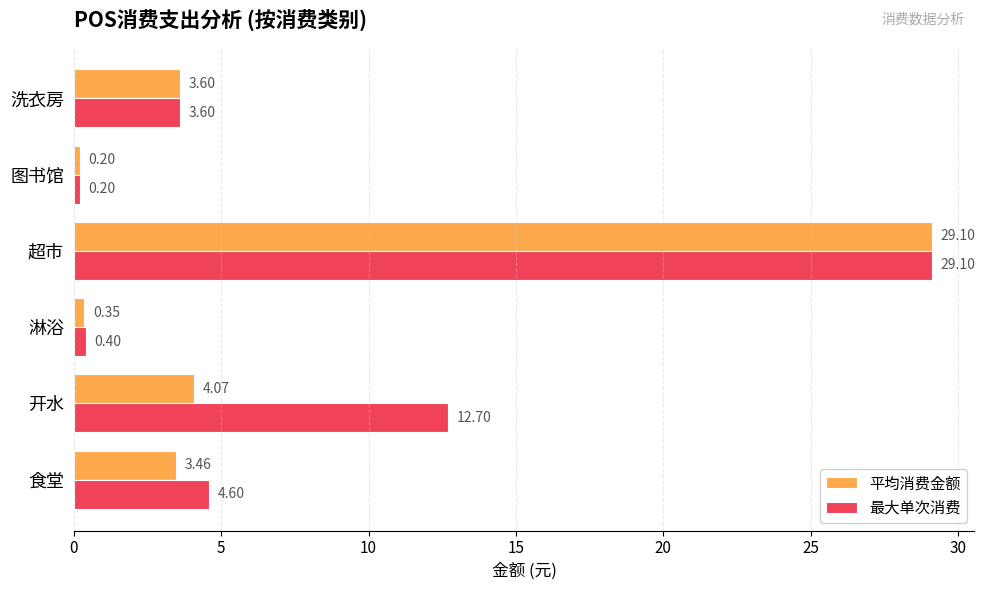

What is the difference between the maximum and minimum values in the 最大单次消费 series?

28.9